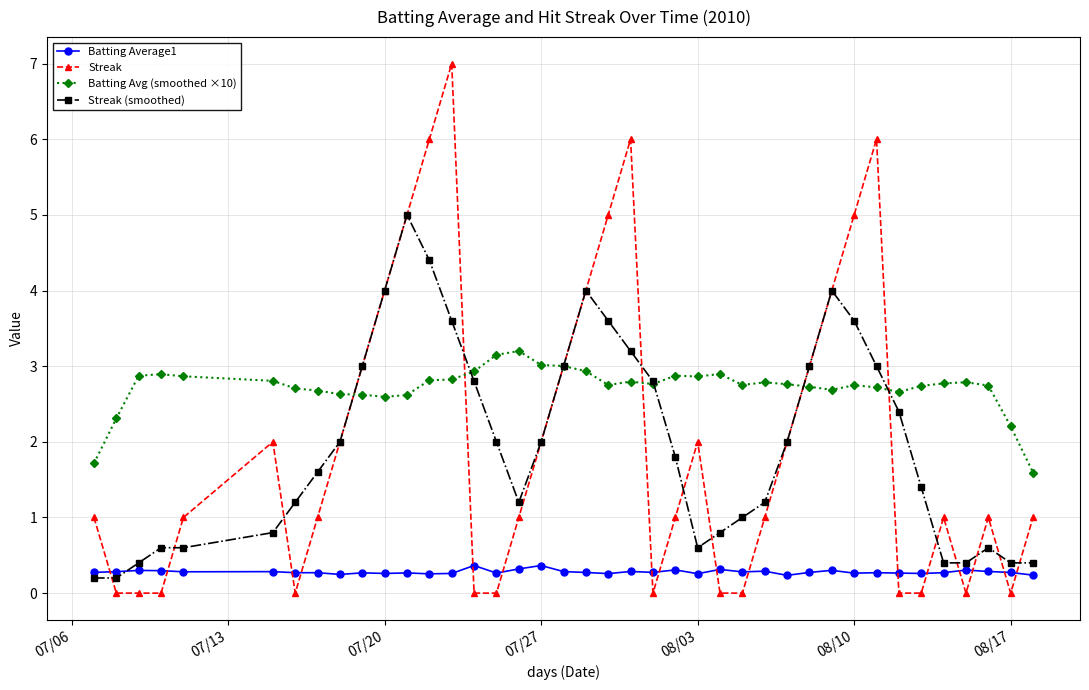

How many categories are shown in the chart?

40